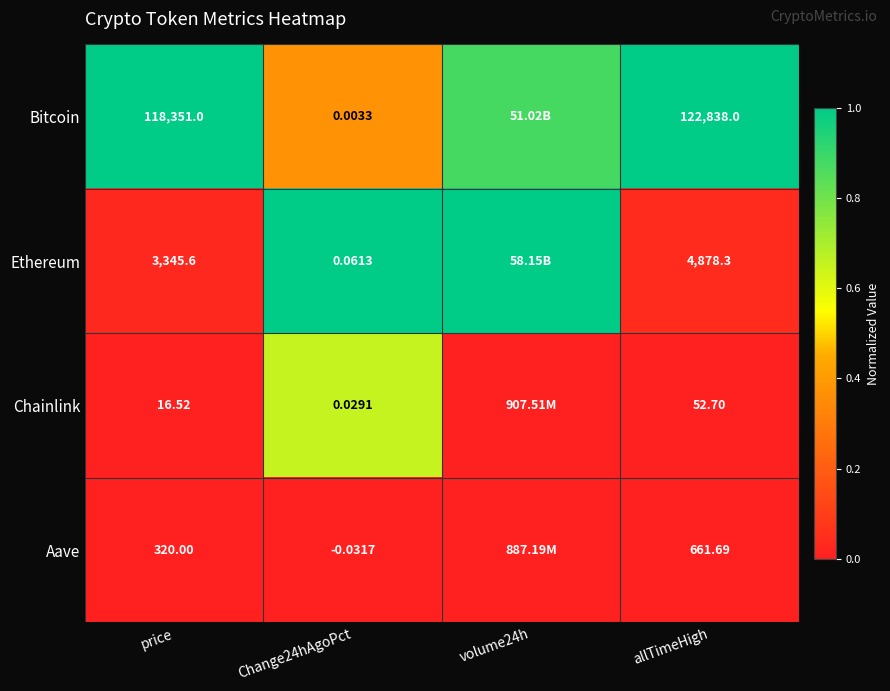

At which category does the chart reach its peak across all series?

price